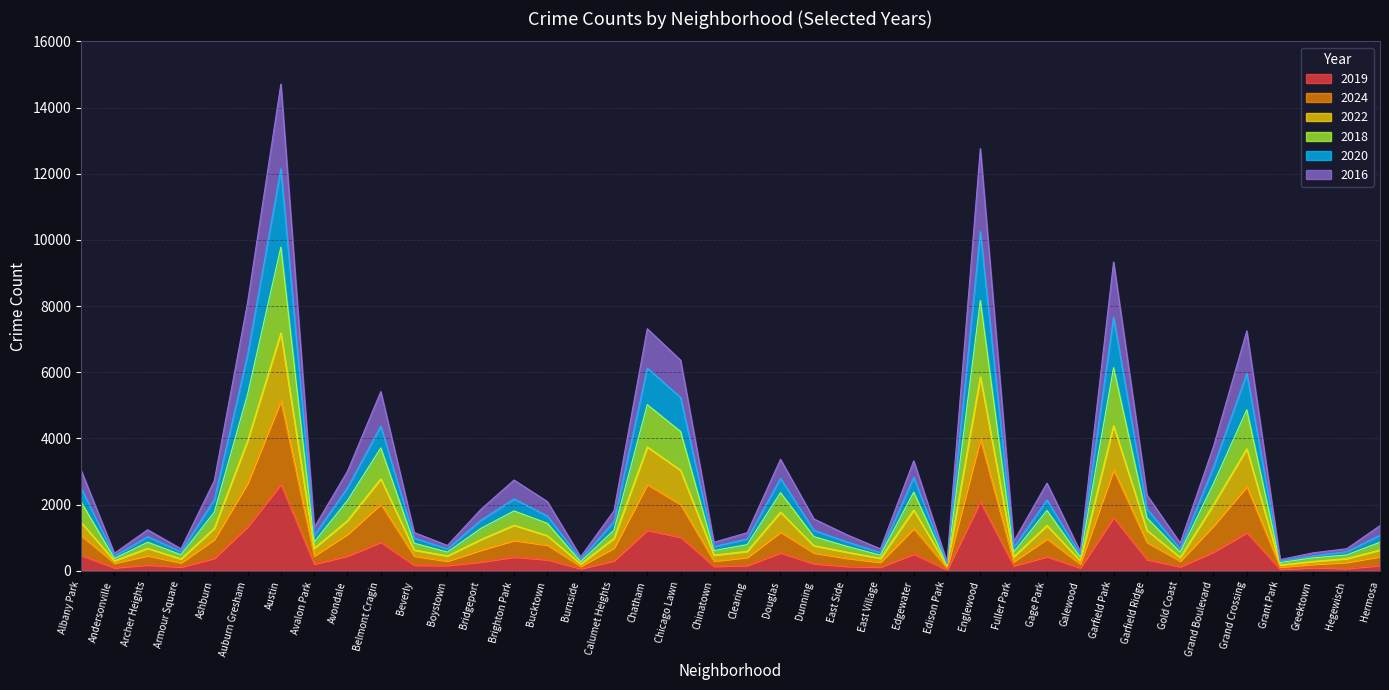

True or false: 2019 and 2016 cross at least once.

False